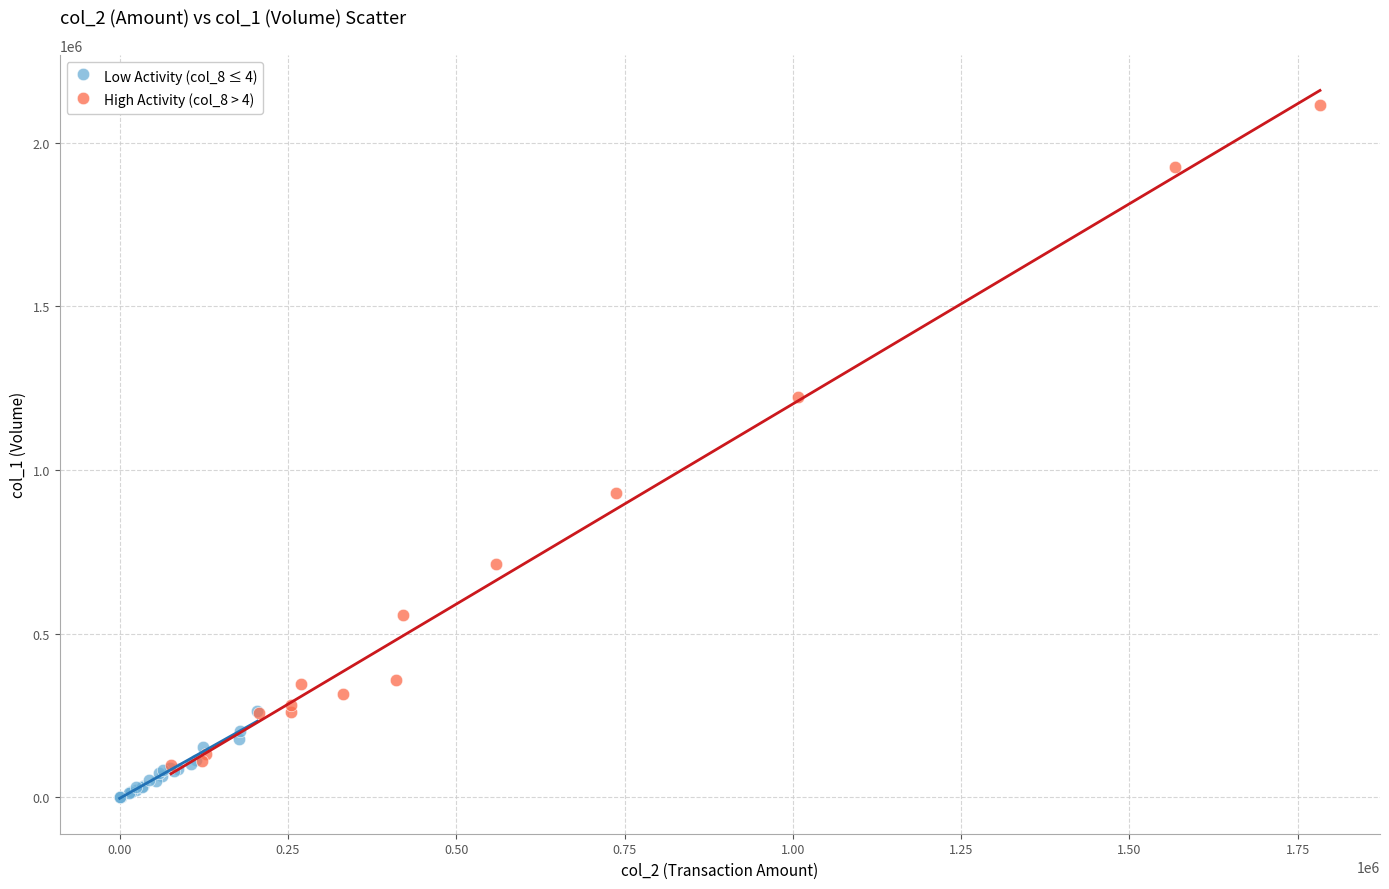

Which series contains the lowest Y value?

Low Activity (col_8 ≤ 4)